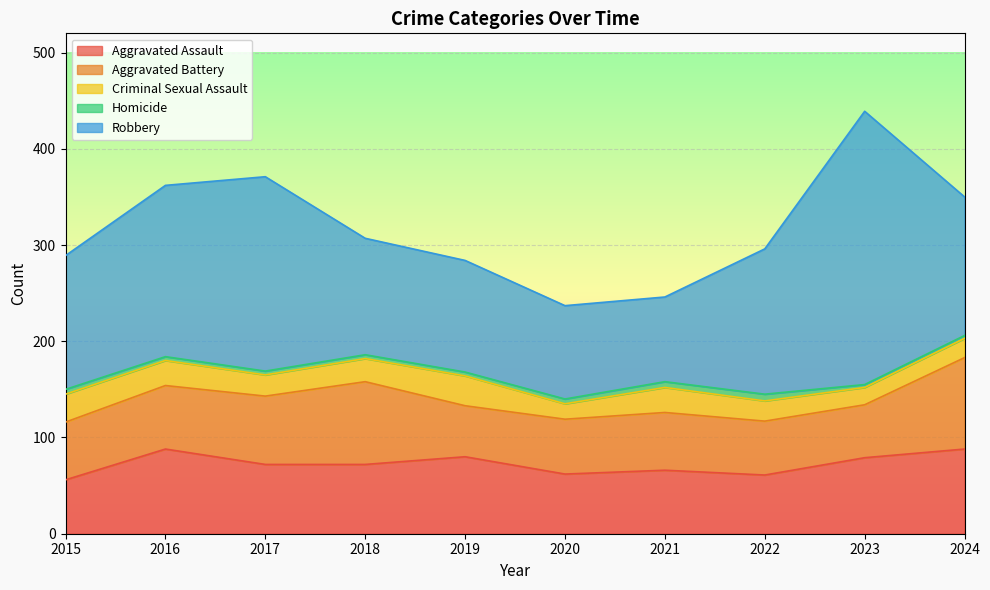

What is the value of the Criminal Sexual Assault point at the 8th from the left?

21